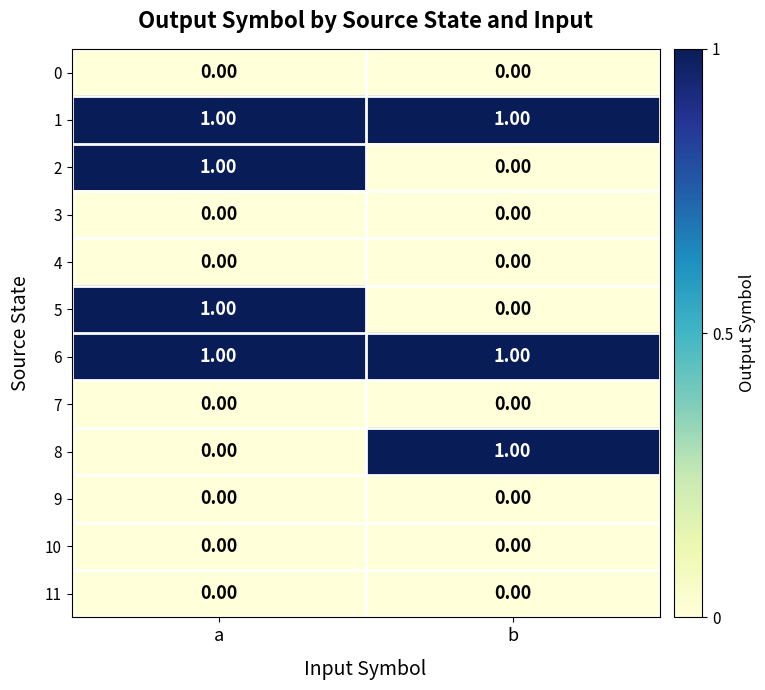

At which category is the sum across all series the highest?

a